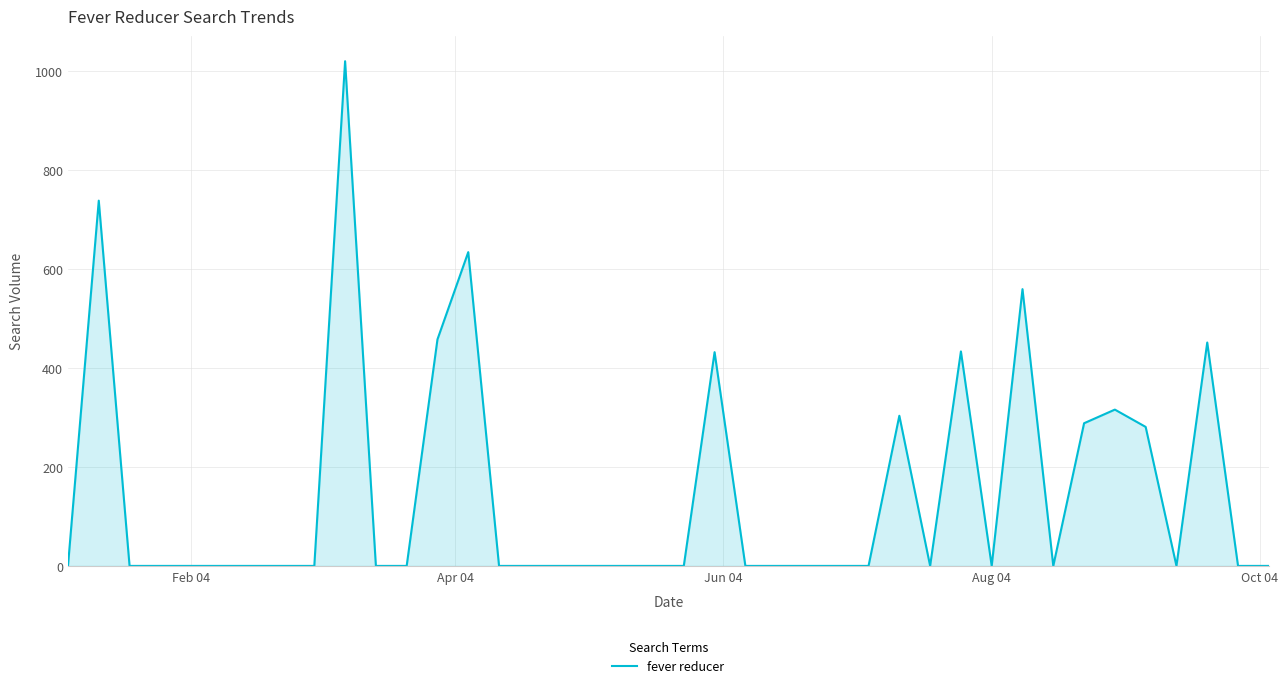

What is the maximum value shown in the chart?

1019.8